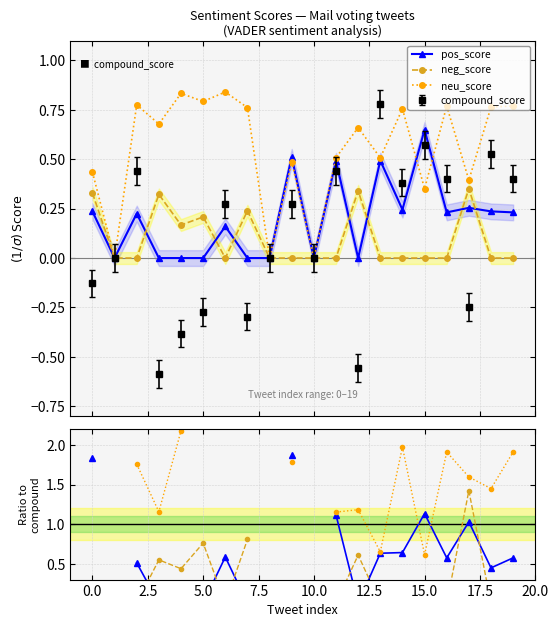

Which series has the largest range (max minus min)?

neu/|compound|